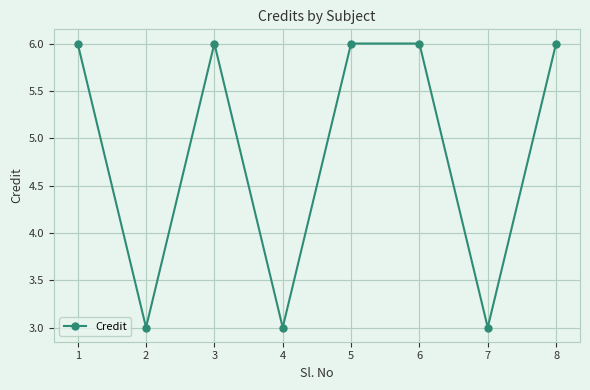

What is the change in value from 4 to 6?

+3